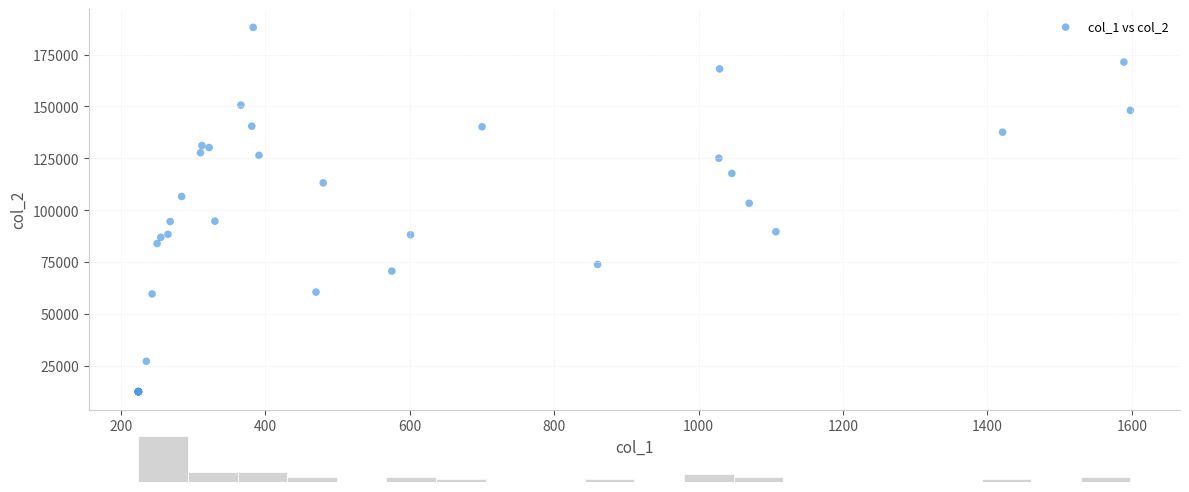

What Y value in the scatter plot is closest to 100317?

103334